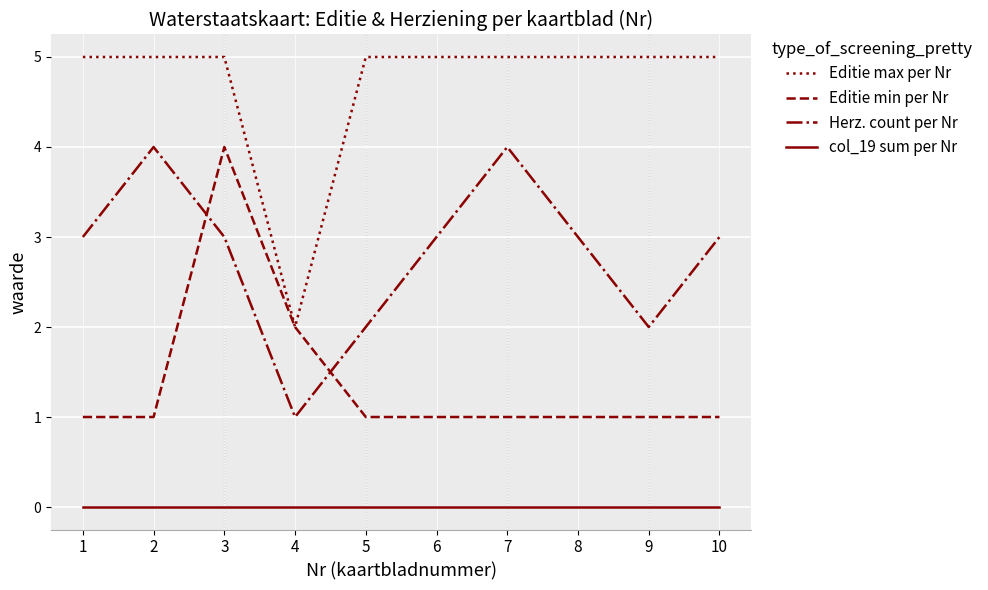

What is the sum of the Editie max per Nr values at 8 and 7?

10